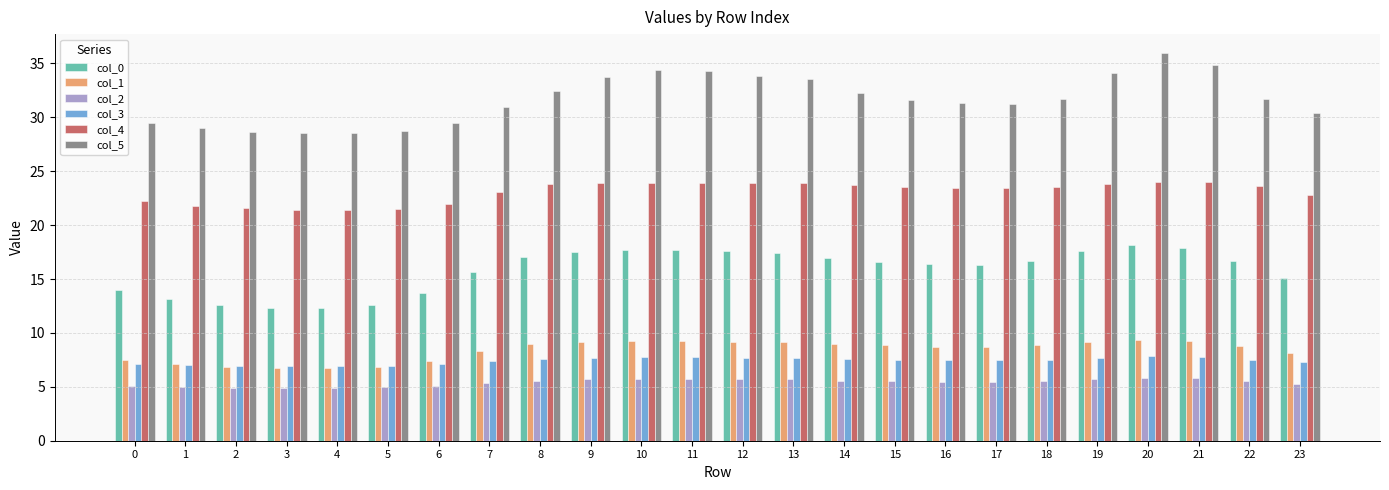

The value of col_4 at 10 is 23.9. True or false?

True